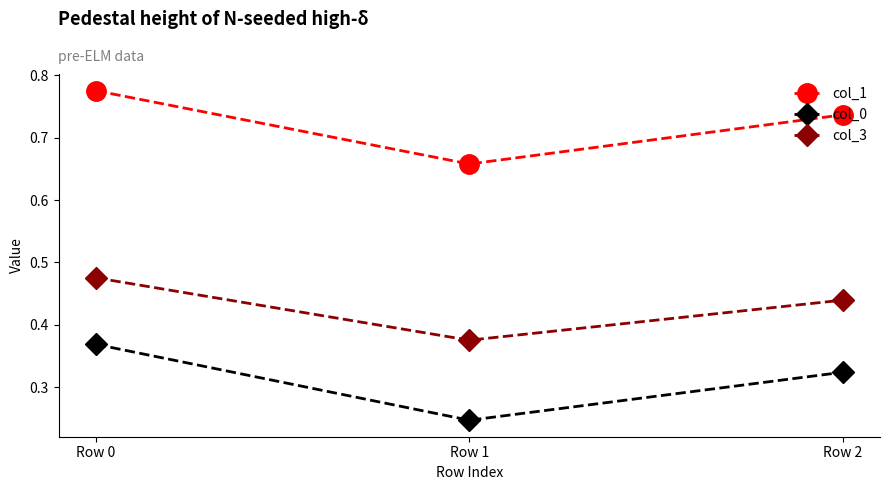

Is the value of col_1 at Row 1 greater than the value of col_3 at Row 1?

Yes